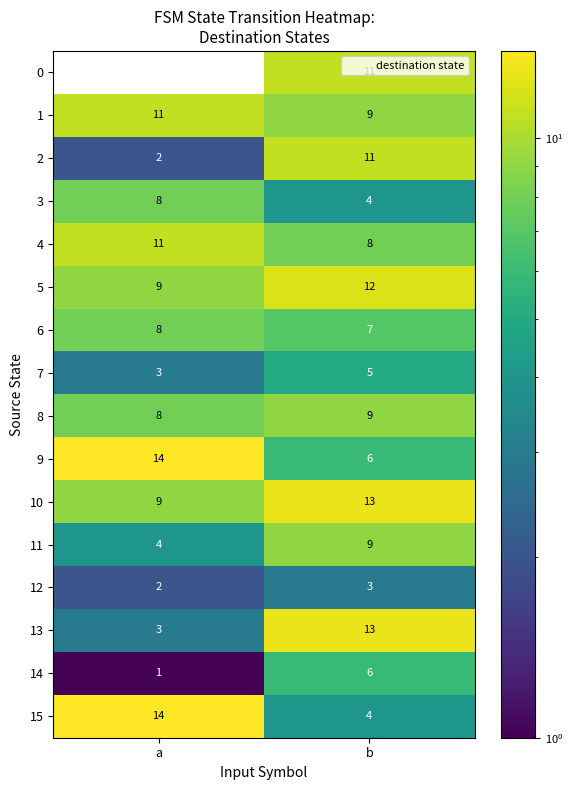

The 10 series shows 13 at b. True or false?

True